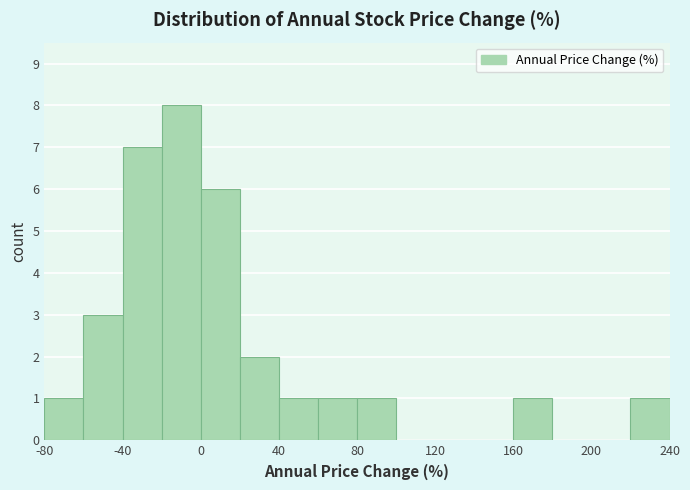

Over which range of the x-axis is the bar tallest?

-20 to 0